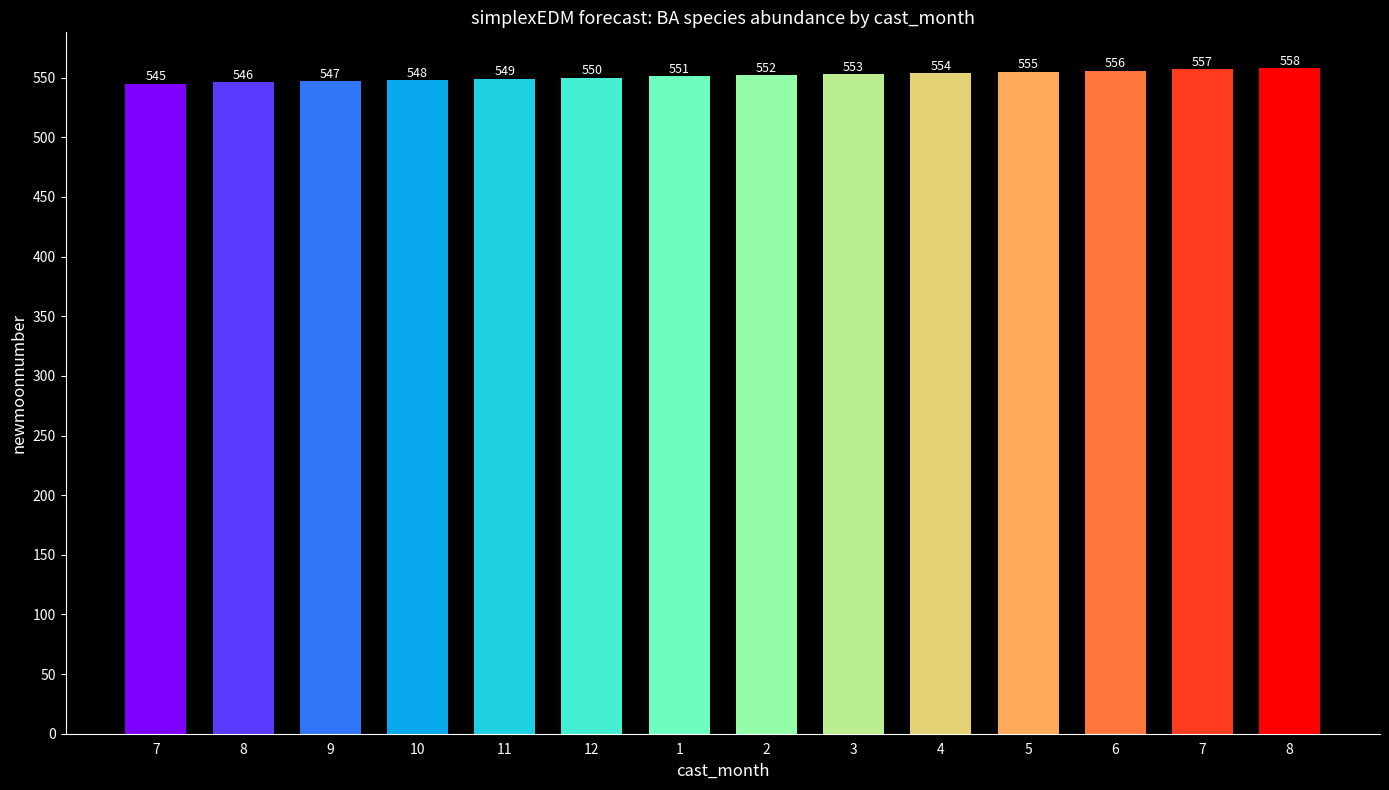

How many categories are shown in the chart?

14